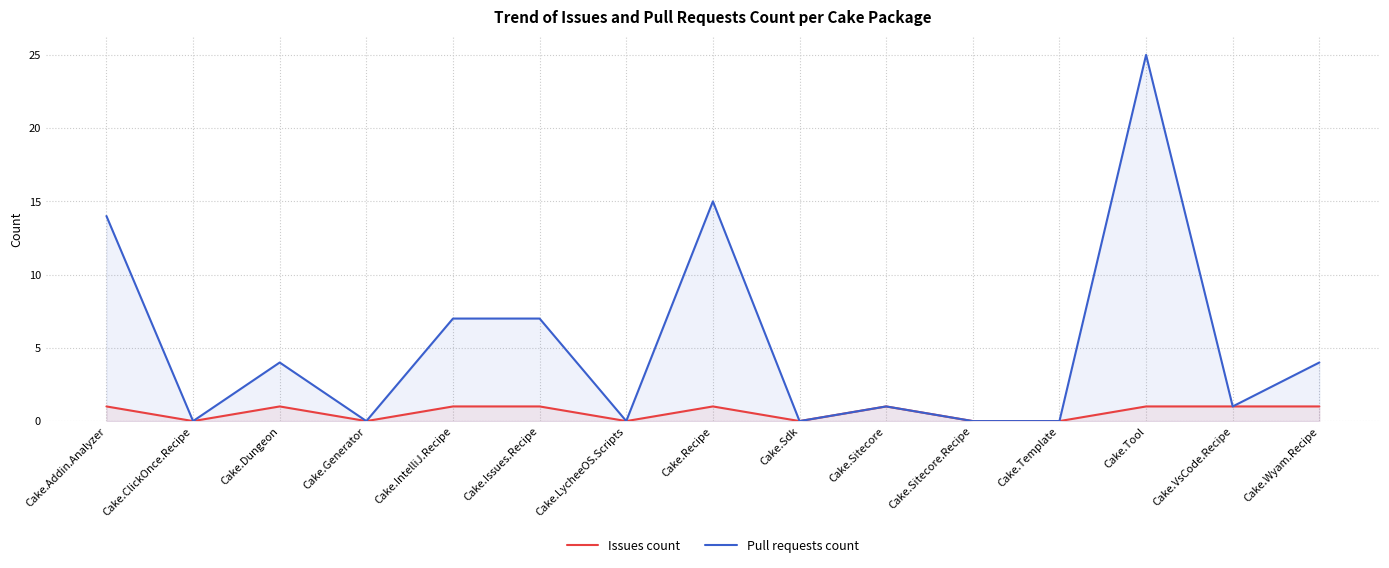

What is the greatest value displayed?

25